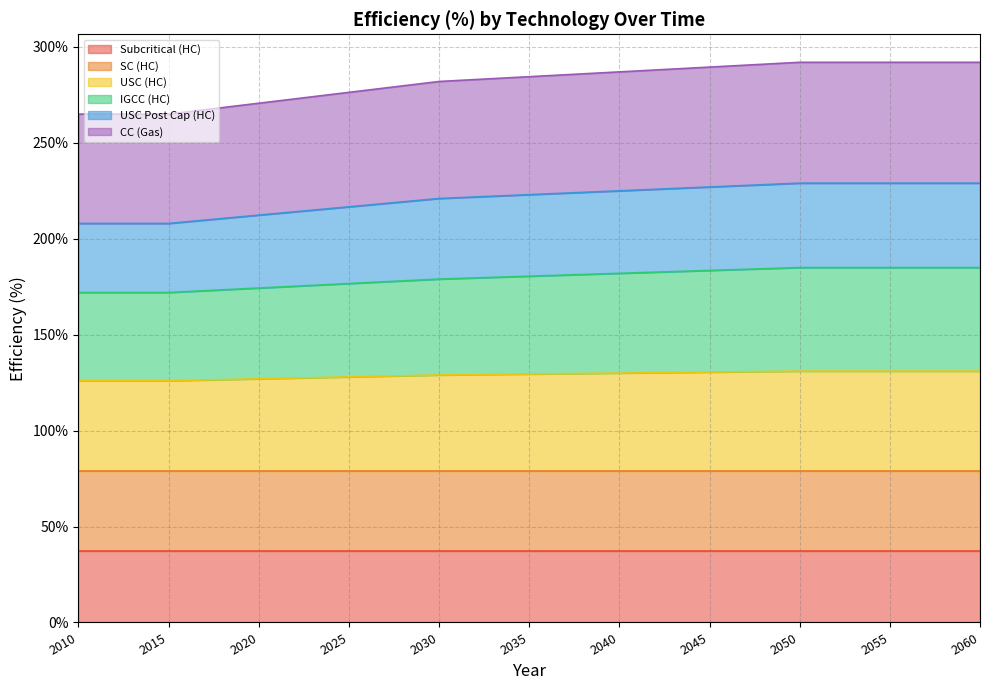

What is the total value across all series at 2030?

282.0